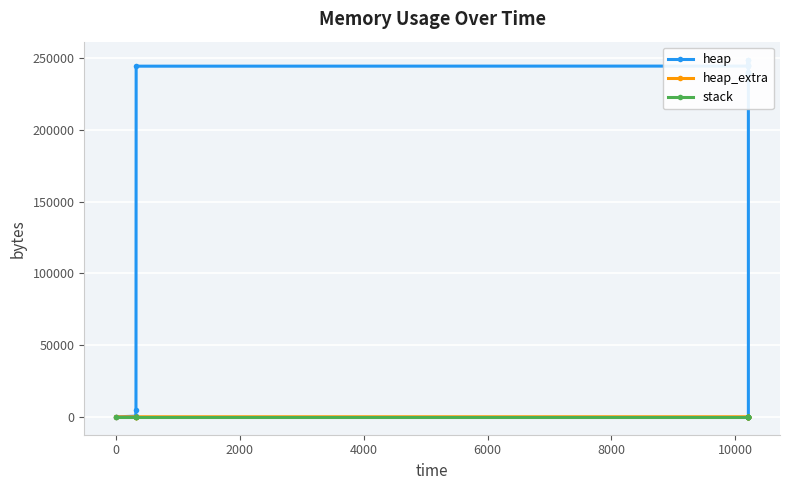

Which series has the largest range (max minus min)?

heap